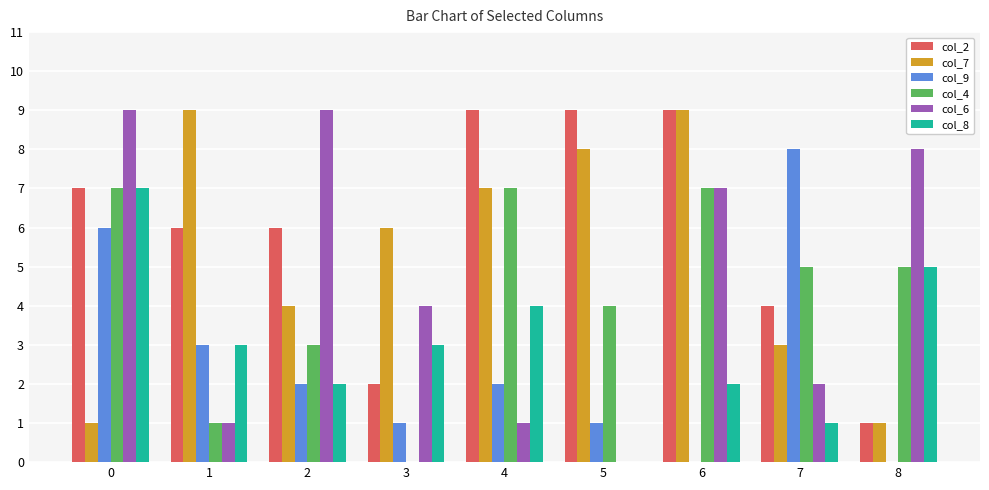

Are the bars grouped side by side (vs. stacked)?

Yes